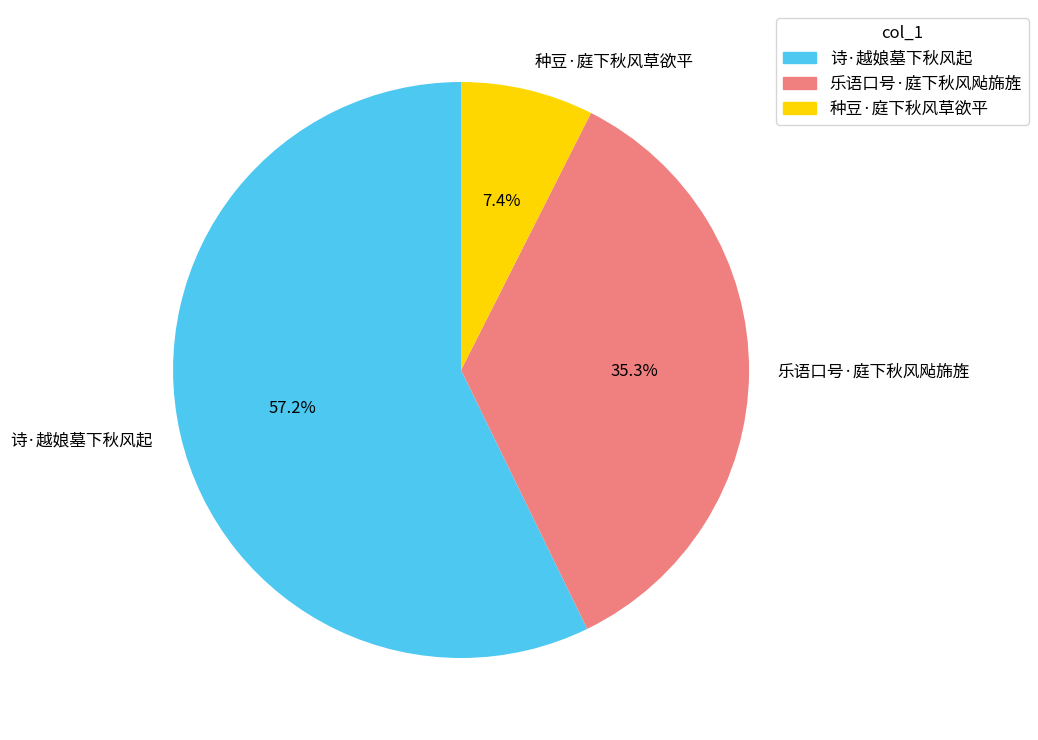

What percentage do 诗·越娘墓下秋风起 and 种豆·庭下秋风草欲平 together represent?

64.7%